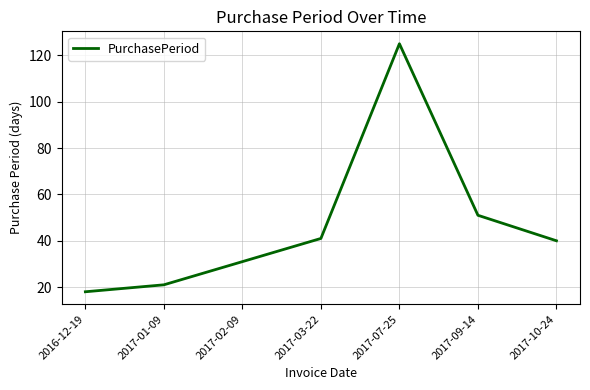

What is the maximum value shown in the chart?

125